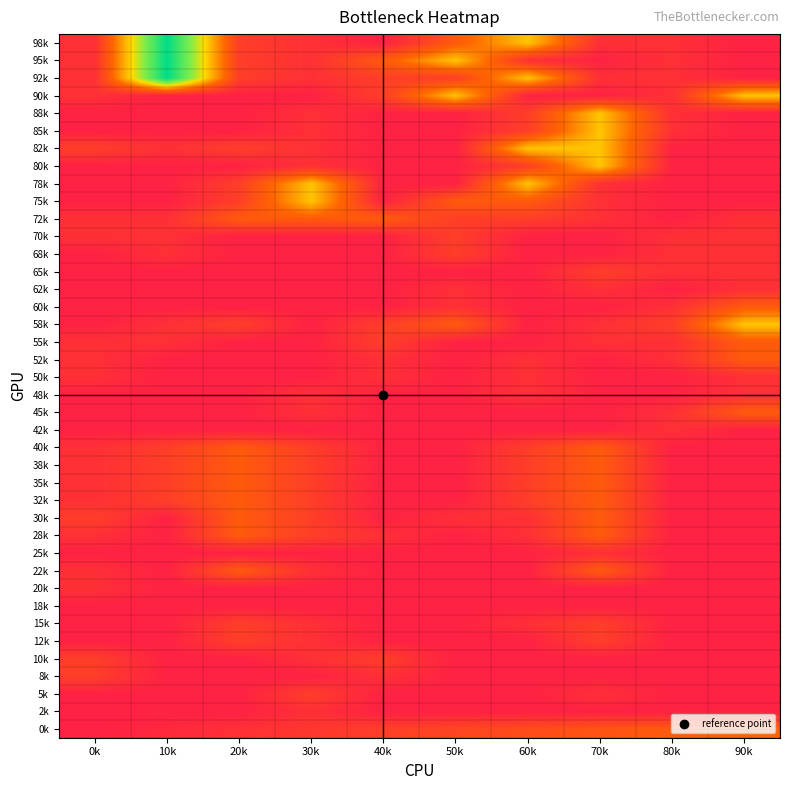

How many distinct data groups are displayed?

40